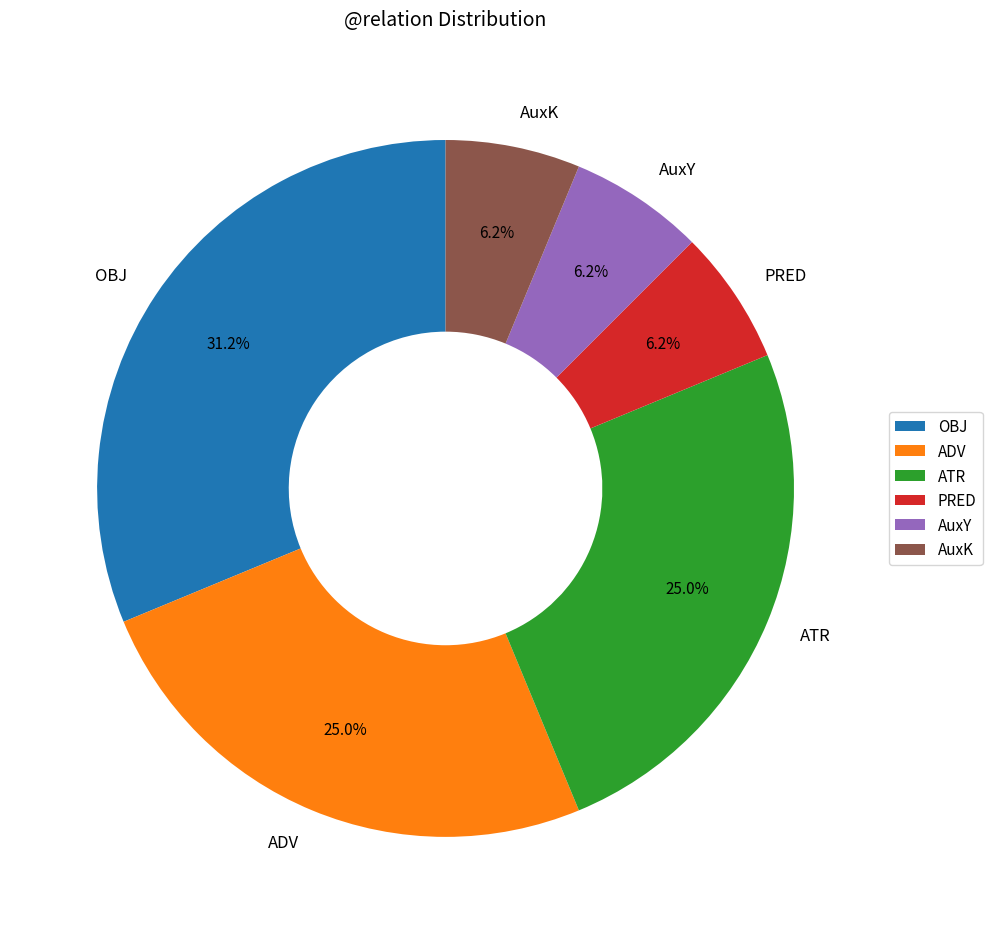

Between ADV and AuxK, which is larger?

ADV